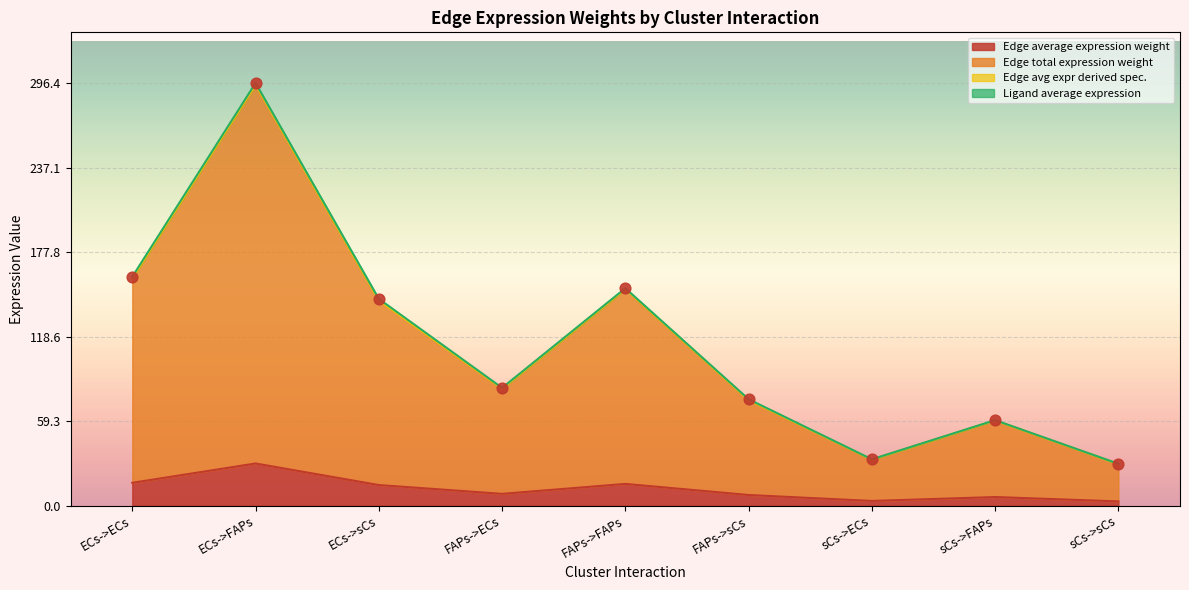

What is the maximum value for Edge average expression weight?

29.5